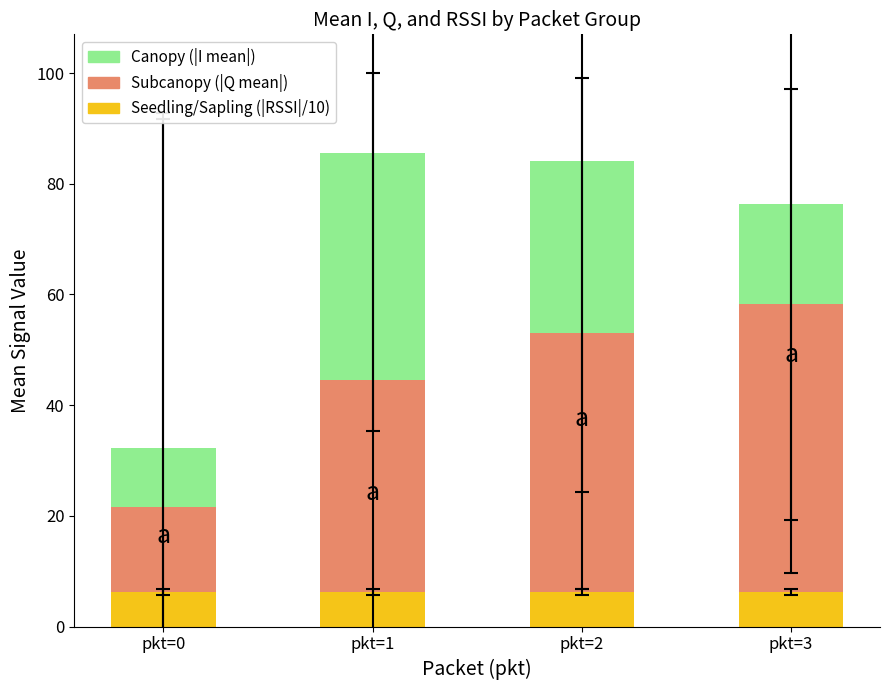

What is the total value across all series at pkt=0?

32.2